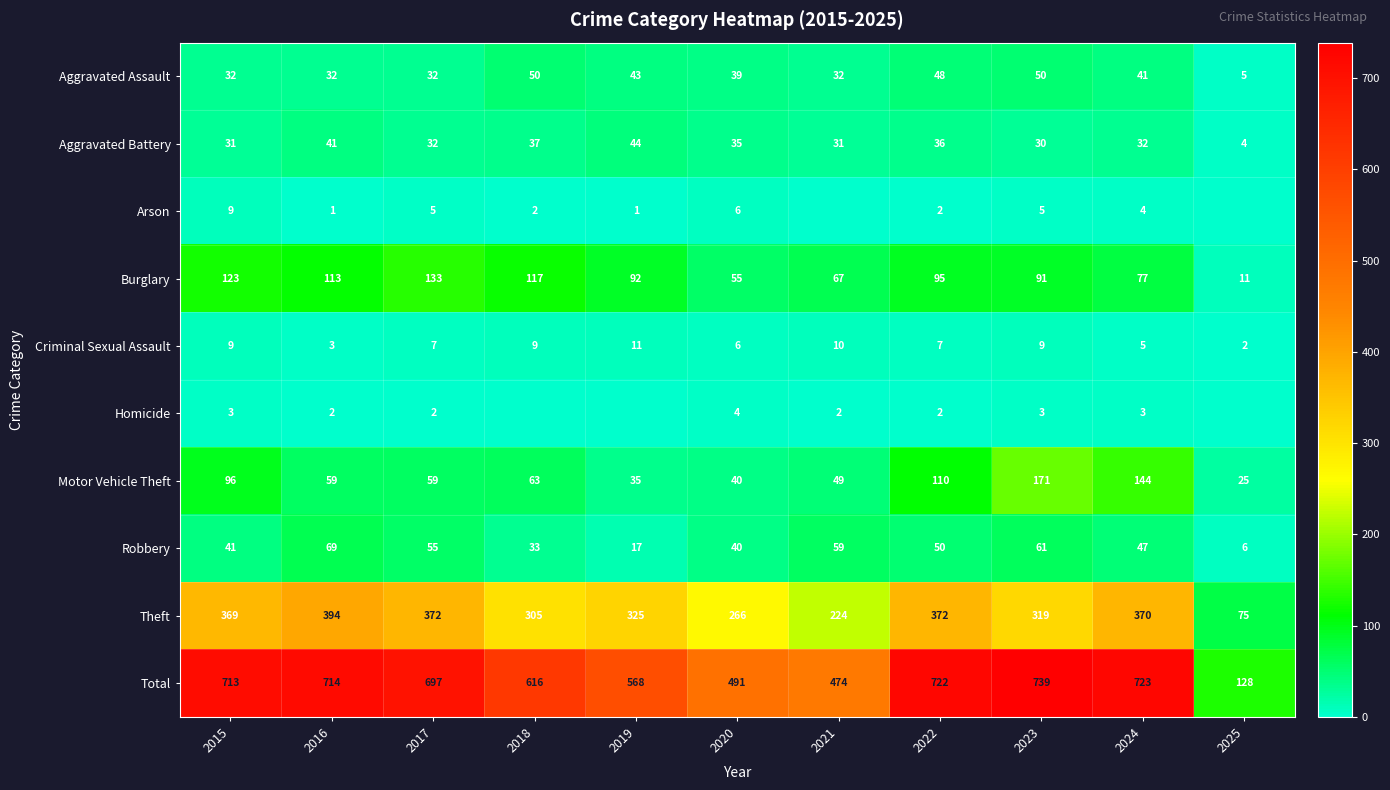

What is the difference between the Total values at 2017 and 2019?

129